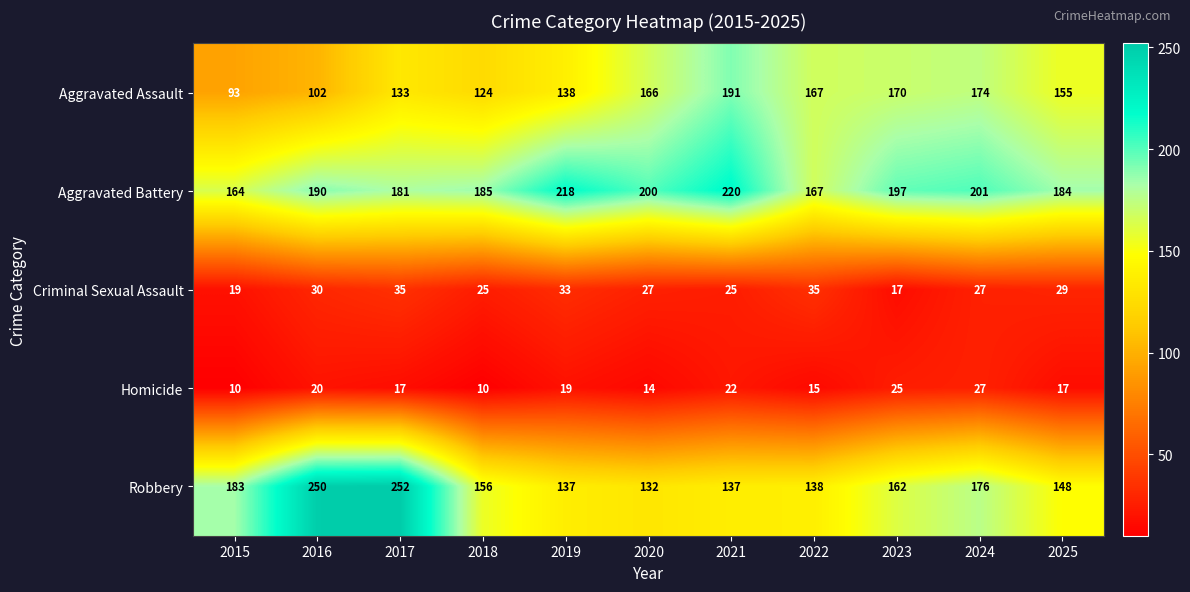

Count the Criminal Sexual Assault values in the range 25 to 33.

7